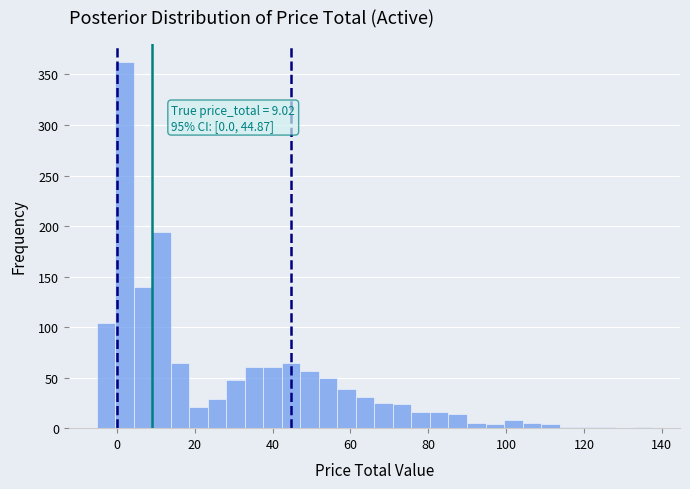

Around what value on the x-axis is the tallest bar? Give the approximate position of its centre, as read against the axis.

2